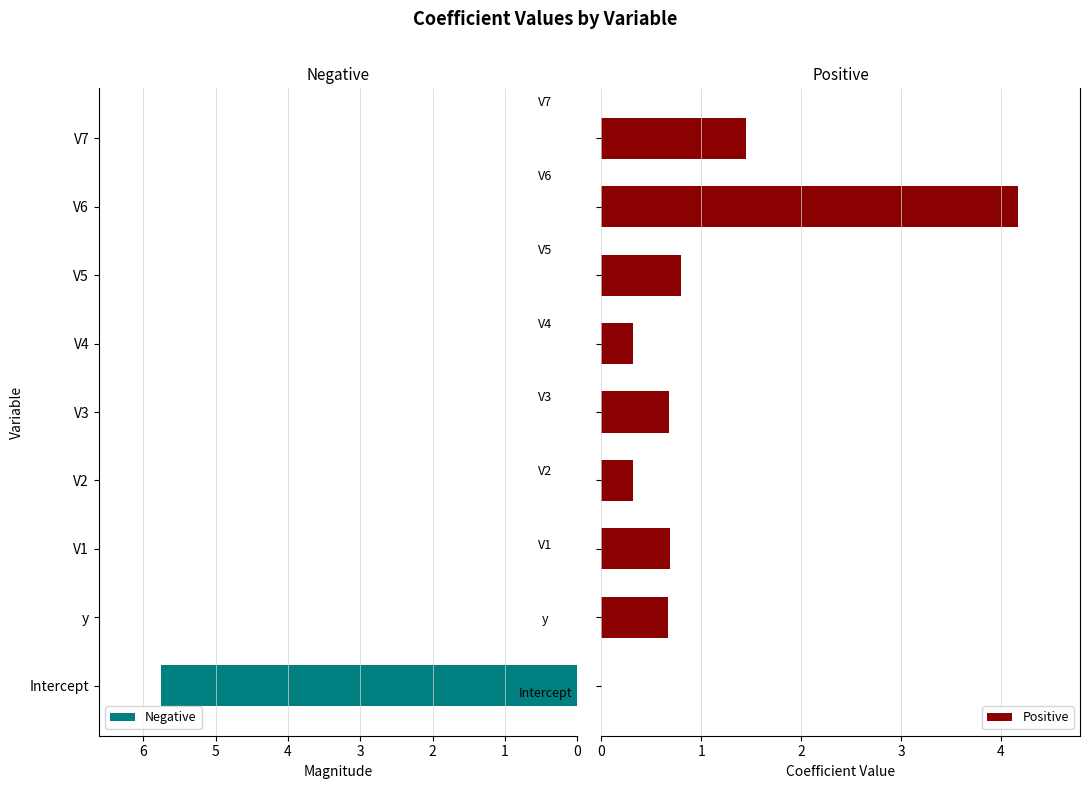

List the series in order of their peak value, lowest first.

Positive, Negative